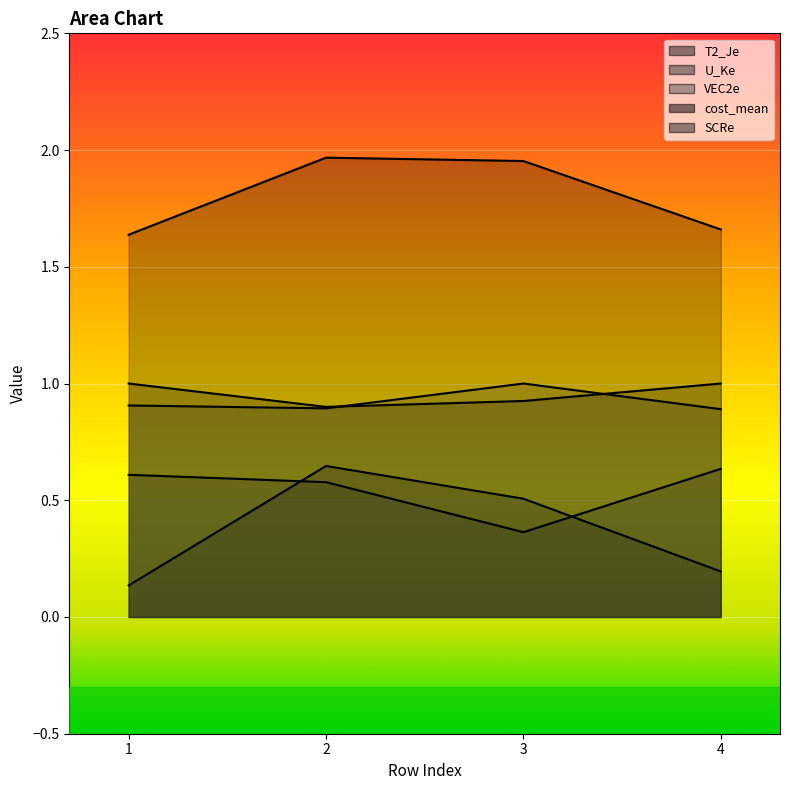

How many data points in SCRe are less than 1?

2